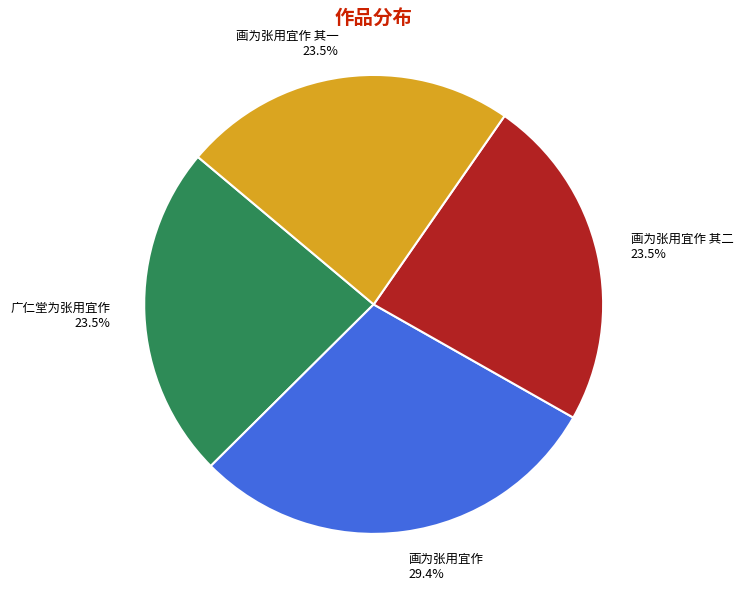

Does 广仁堂为张用宜作 account for over 50% of the chart?

No